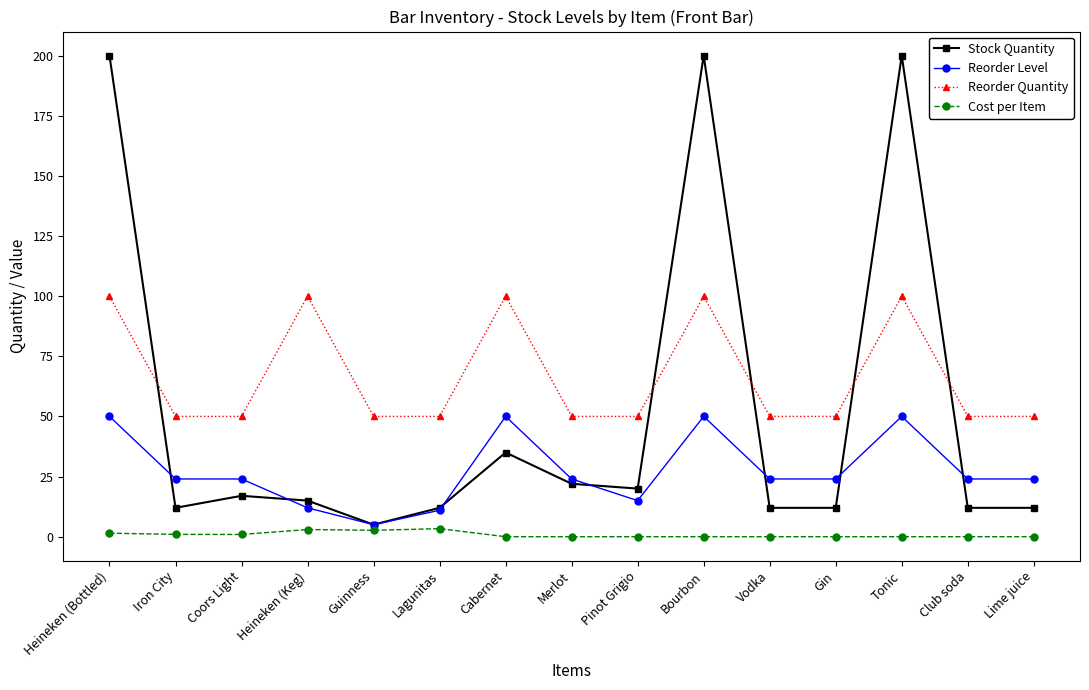

At how many categories does at least one series exceed 89?

5